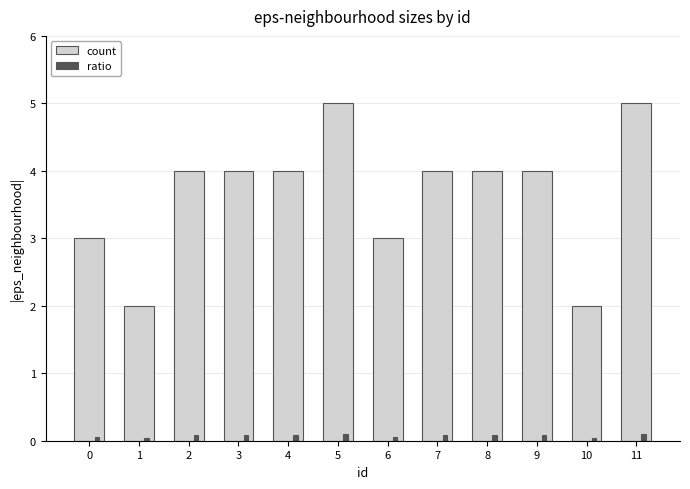

Which series has the largest range (max minus min)?

count